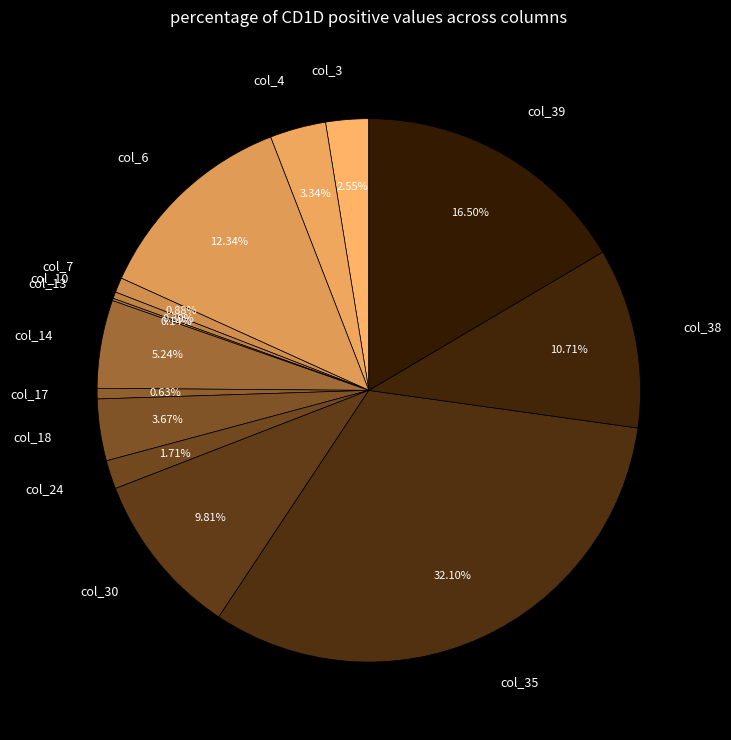

Combined, do col_10 and col_35 account for over 50%?

No